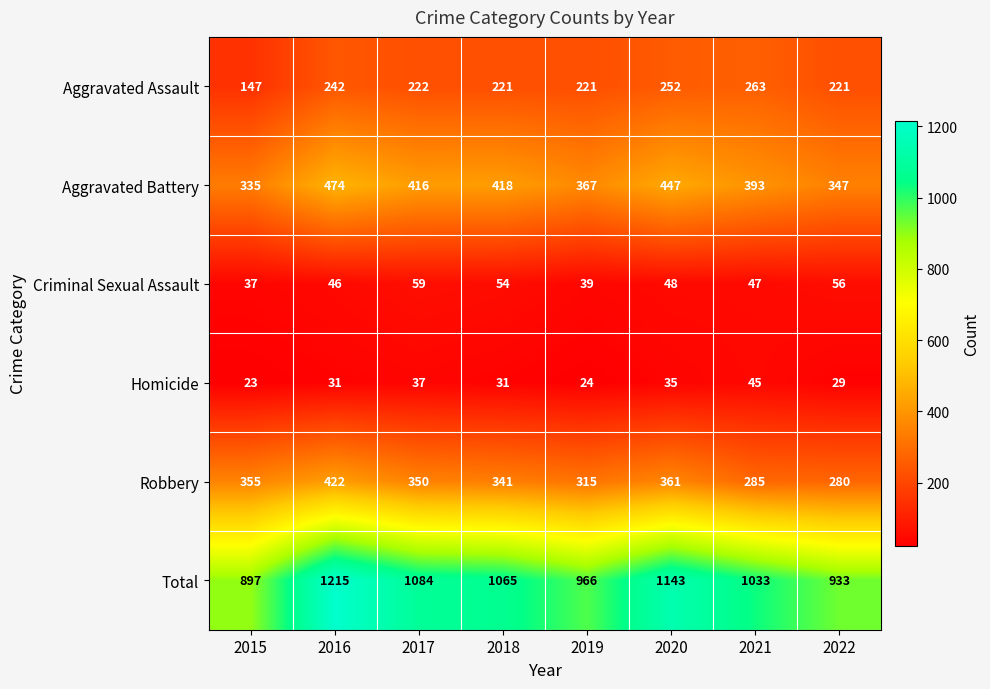

Rank the categories by Criminal Sexual Assault value from lowest to highest.

2015, 2019, 2016, 2021, 2020, 2018, 2022, 2017